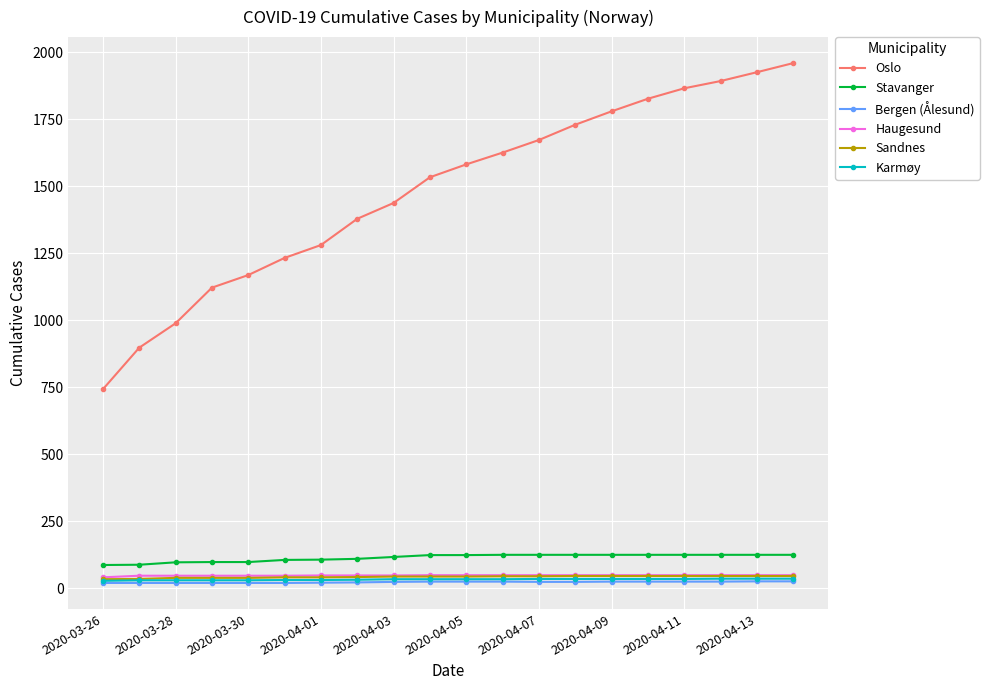

What is the maximum value shown in the chart?

1960